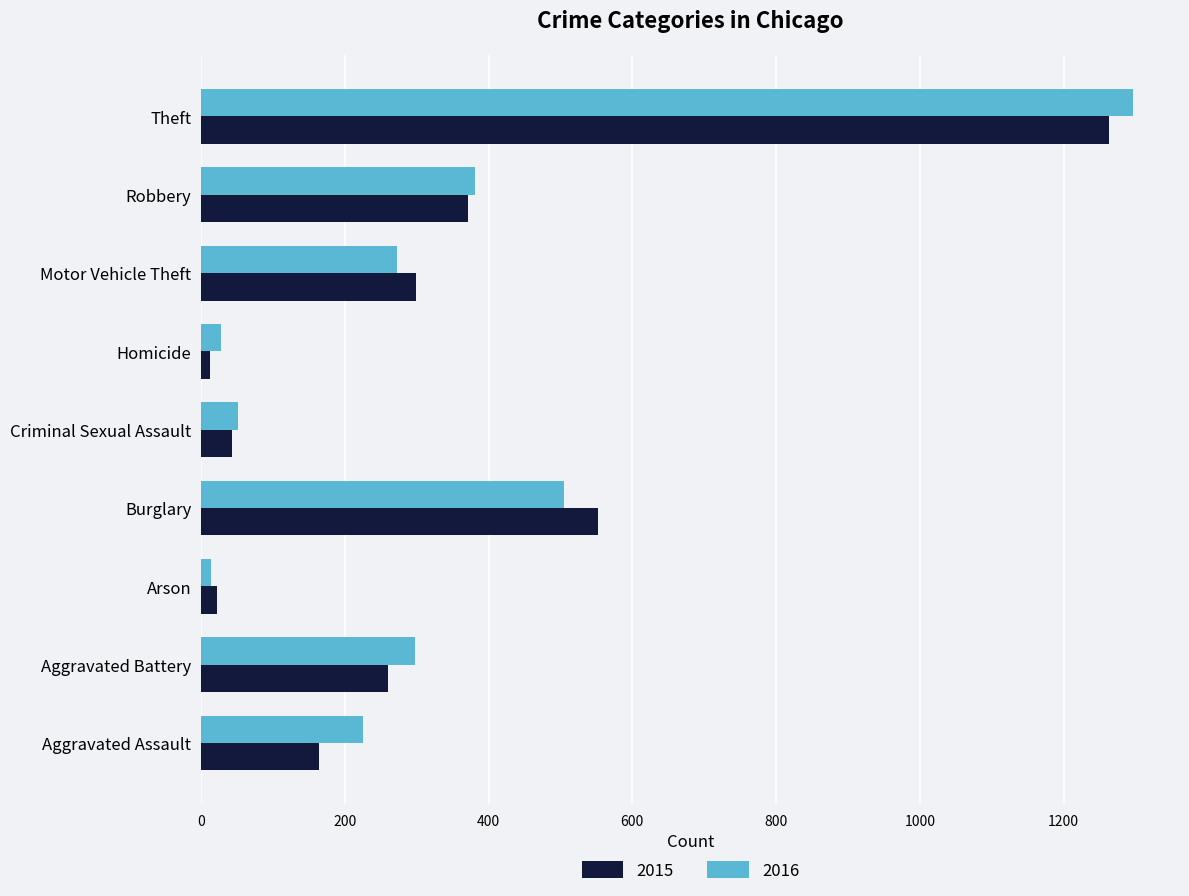

List the labels in order of 2016 value, smallest first.

Arson, Homicide, Criminal Sexual Assault, Aggravated Assault, Motor Vehicle Theft, Aggravated Battery, Robbery, Burglary, Theft